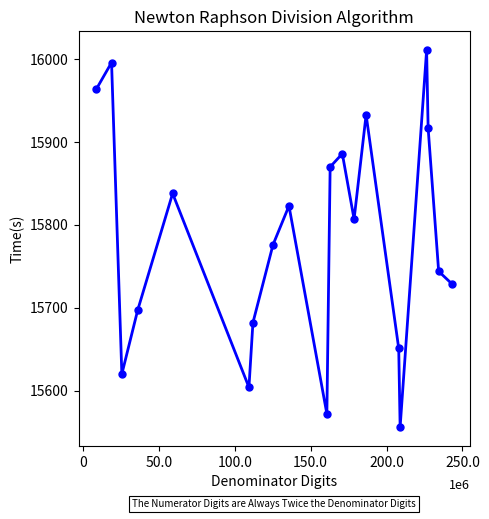

What is the smallest value displayed?

15556